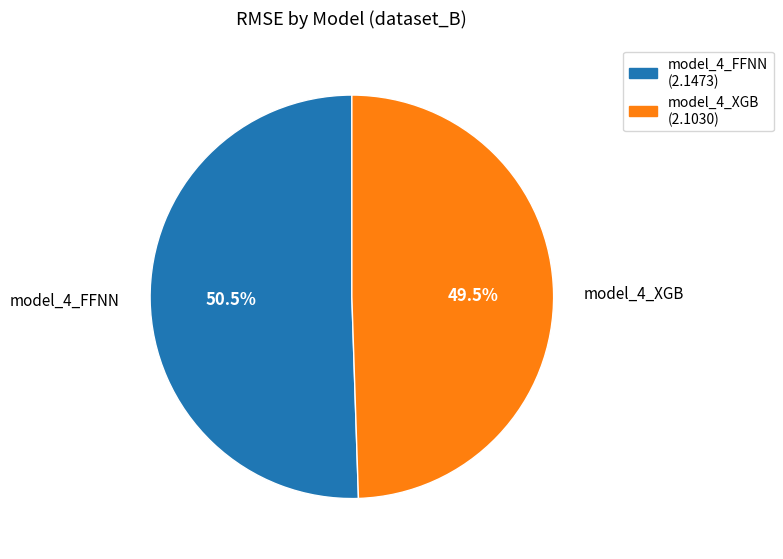

Count the number of slices in the pie.

2